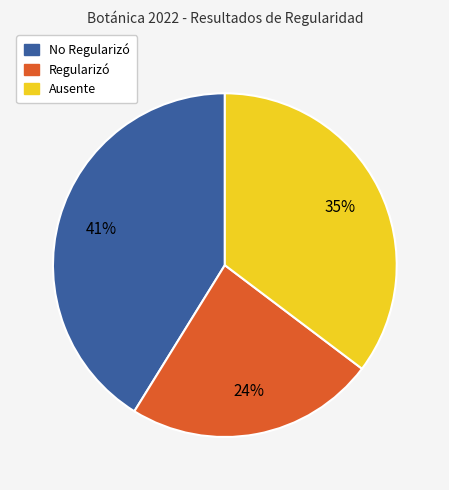

Is Ausente the majority of the pie?

No